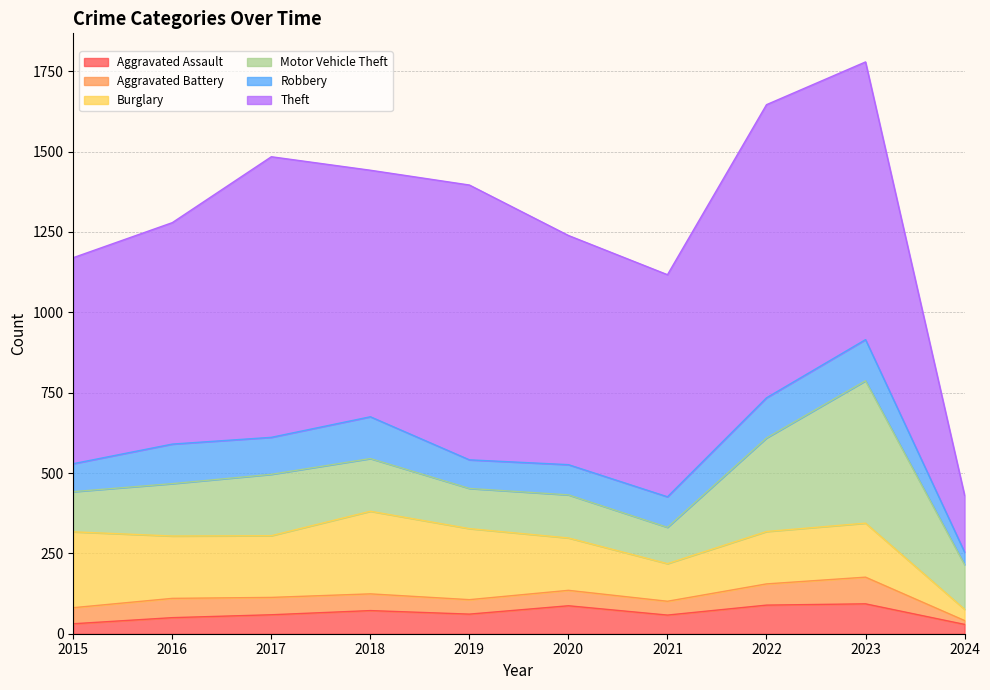

What is the difference between the maximum and minimum values in the Aggravated Assault series?

64